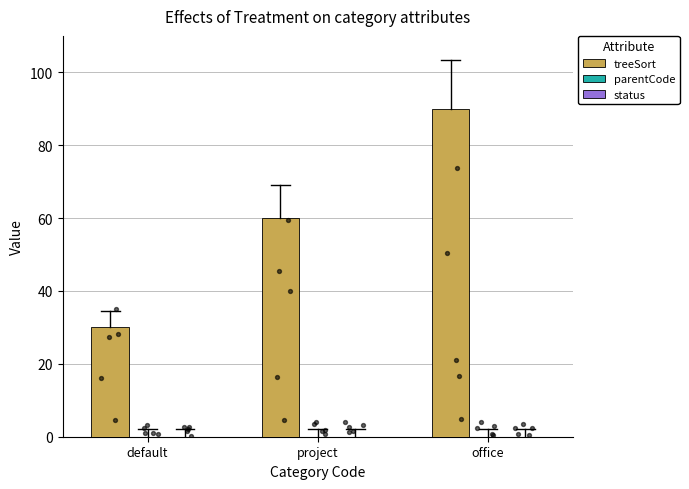

Which series has the largest total across all categories?

treeSort